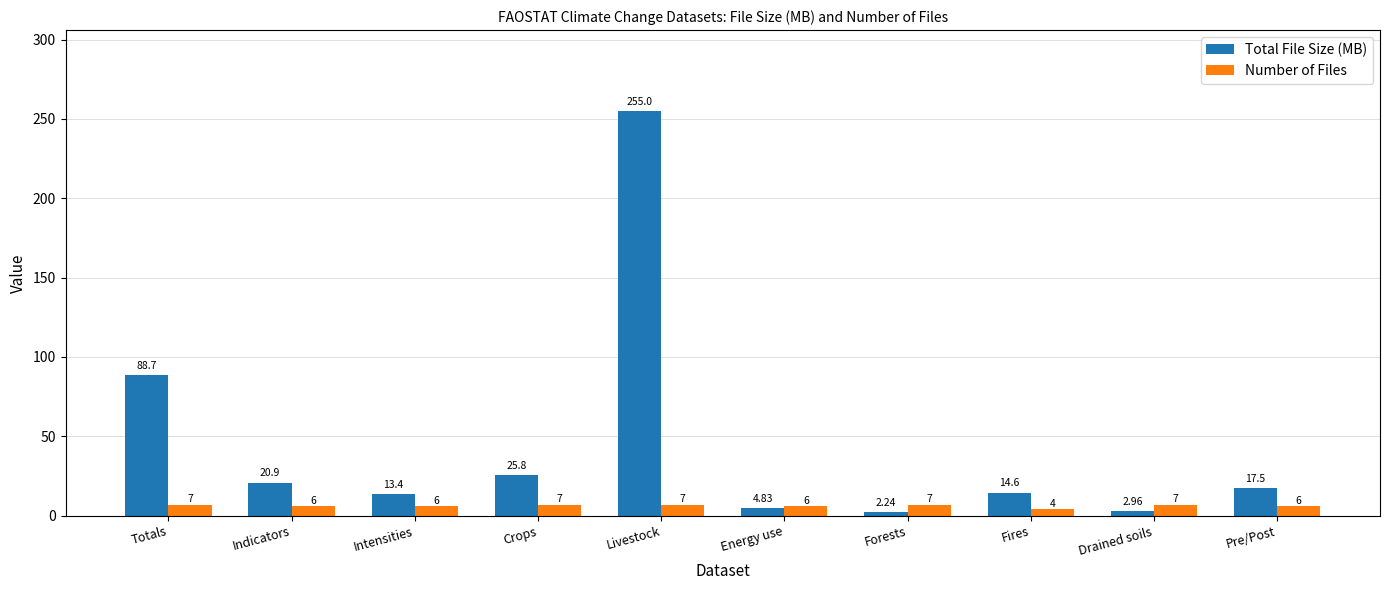

What is the total value across all series at Fires?

18.6